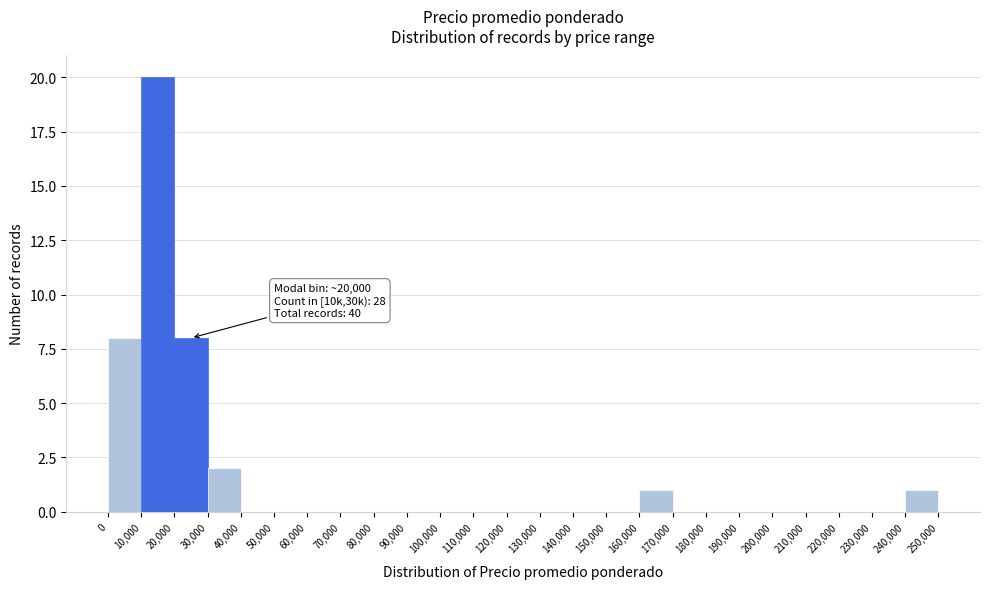

Which range on the x-axis has the tallest bar?

10,000 to 20,000